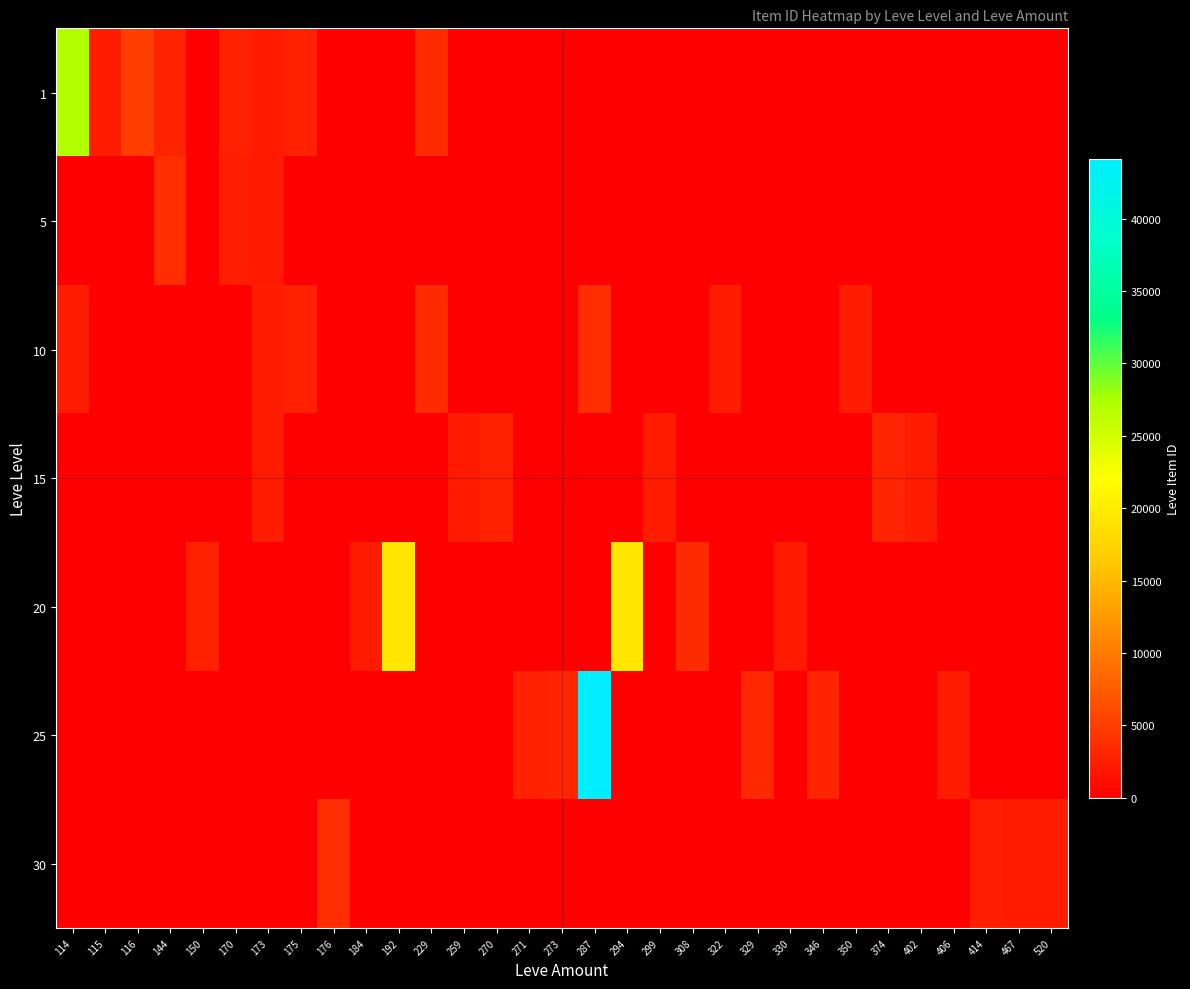

Reading left to right, extract all data points from this chart.

1: 114=27125	115=2494	116=5071	144=3011	150=0	170=2680	173=2226	175=2673	176=0	184=0	192=0	229=3550	259=0	270=0	271=0	273=0	287=0	294=0	299=0	308=0	322=0	329=0	330=0	346=0	350=0	374=0	402=0	406=0	414=0	467=0	520=0
5: 114=0	115=0	116=0	144=3767	150=0	170=2662	173=2230	175=0	176=0	184=0	192=0	229=0	259=0	270=0	271=0	273=0	287=0	294=0	299=0	308=0	322=0	329=0	330=0	346=0	350=0	374=0	402=0	406=0	414=0	467=0	520=0
10: 114=2470	115=0	116=0	144=0	150=0	170=0	173=2496	175=2673	176=0	184=0	192=0	229=3550	259=0	270=0	271=0	273=0	287=3775	294=0	299=0	308=0	322=2470	329=0	330=0	346=0	350=2496	374=0	402=0	406=0	414=0	467=0	520=0
15: 114=0	115=0	116=0	144=0	150=0	170=0	173=2497	175=0	176=0	184=0	192=0	229=0	259=2236	270=2680	271=0	273=0	287=0	294=0	299=2497	308=0	322=0	329=0	330=0	346=0	350=0	374=3045	402=2471	406=0	414=0	467=0	520=0
20: 114=0	115=0	116=0	144=0	150=2712	170=0	173=0	175=0	176=0	184=2239	192=19534	229=0	259=0	270=0	271=0	273=0	287=0	294=19533	299=0	308=3557	322=0	329=0	330=2241	346=0	350=0	374=0	402=0	406=0	414=0	467=0	520=0
25: 114=0	115=0	116=0	144=0	150=0	170=0	173=0	175=0	176=0	184=0	192=0	229=0	259=0	270=0	271=2753	273=3096	287=44147	294=0	299=0	308=0	322=0	329=3352	330=0	346=3068	350=0	374=0	402=0	406=2473	414=0	467=0	520=0
30: 114=0	115=0	116=0	144=0	150=0	170=0	173=0	175=0	176=3833	184=0	192=0	229=0	259=0	270=0	271=0	273=0	287=0	294=0	299=0	308=0	322=0	329=0	330=0	346=0	350=0	374=0	402=0	406=0	414=2501	467=2260	520=2257